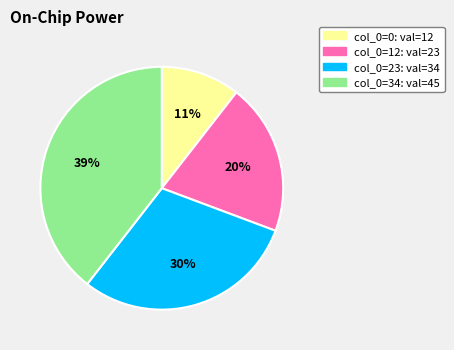

Is there any slice that represents more than half of the pie?

No